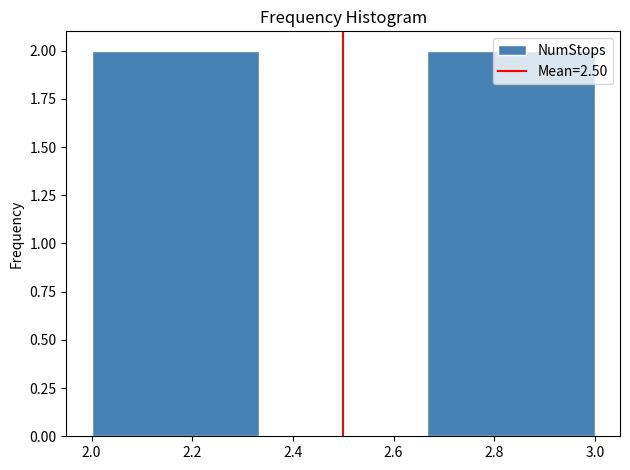

Reading left to right, list every bar in this chart as the range it spans on the x-axis followed by its height. Neither the bar edges nor the heights are printed on the chart, so give them approximately, as read against the axes.

2.00 to 2.34: 2
2.34 to 2.66: 0
2.66 to 3.00: 2